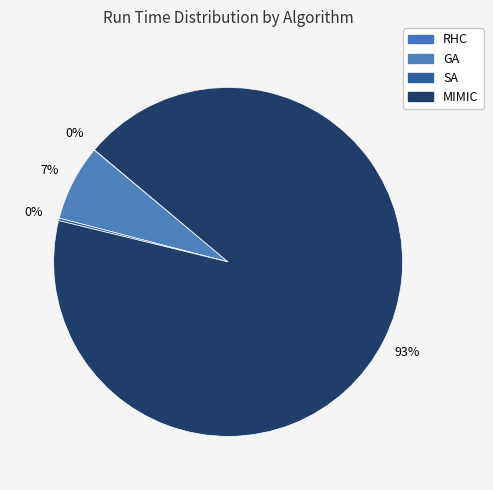

Which category has the biggest portion of the pie?

MIMIC